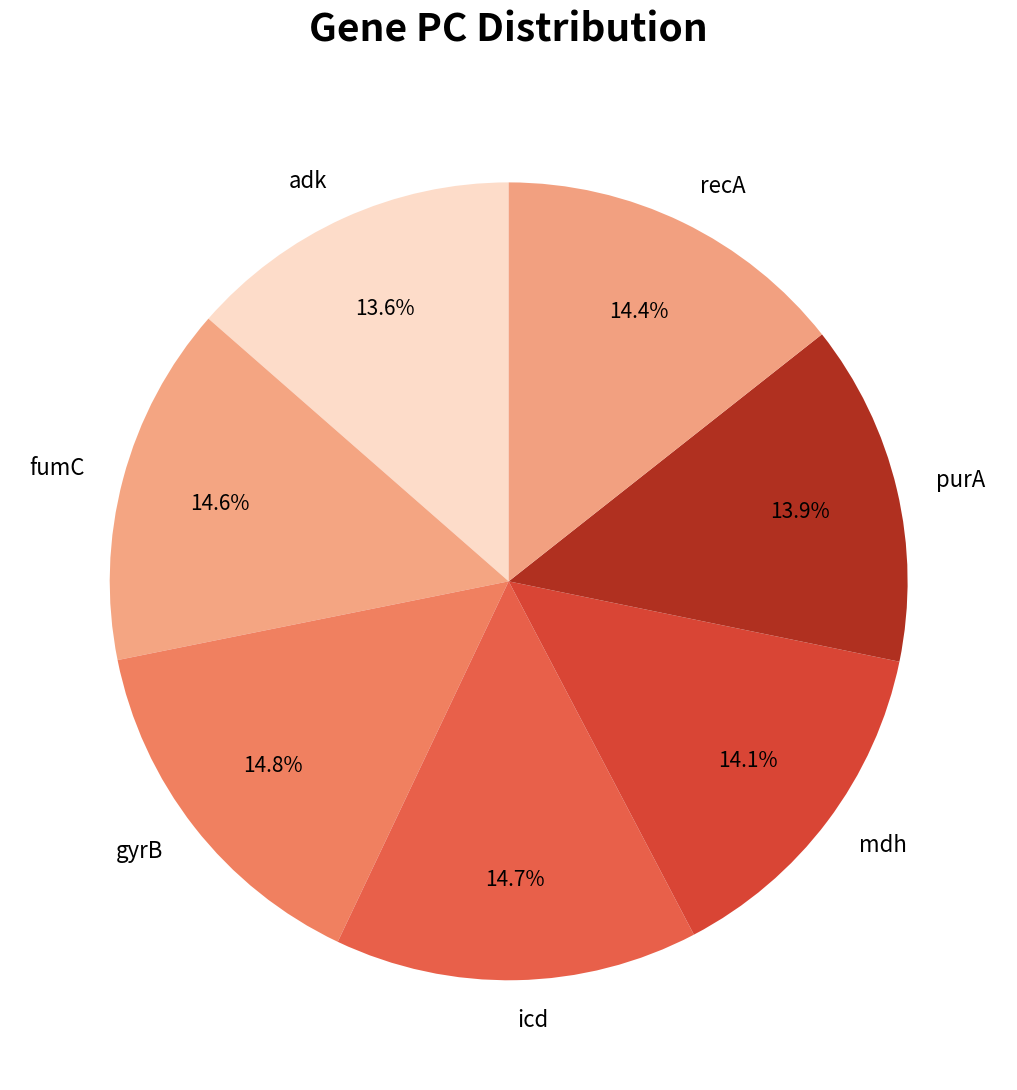

Is there a majority slice in this chart?

No